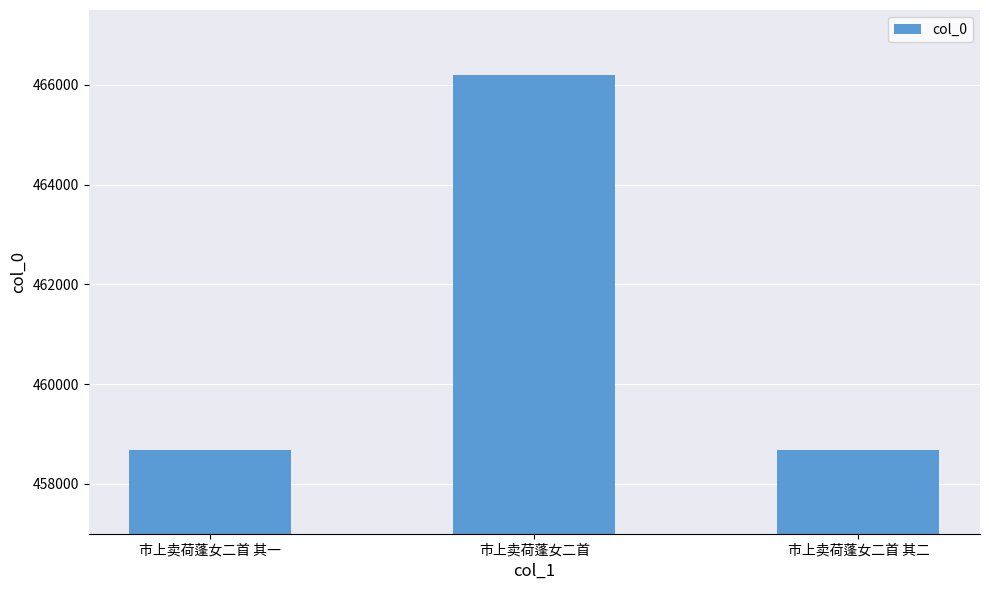

What is the maximum value shown in the chart?

466204